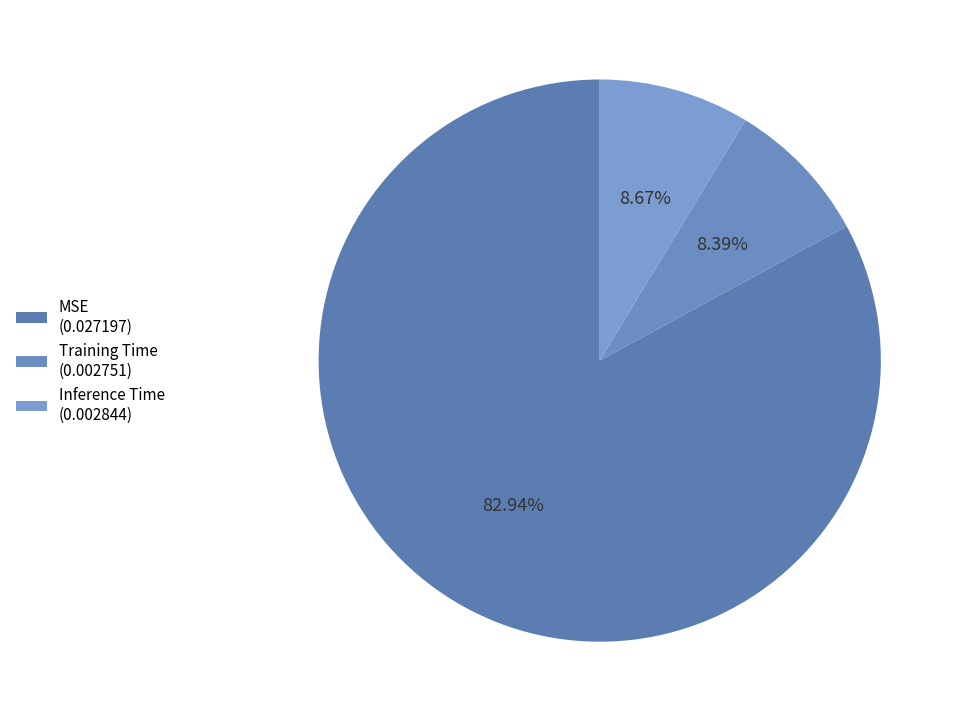

To the nearest percent, what is the difference between the largest and smallest slice percentages?

75%